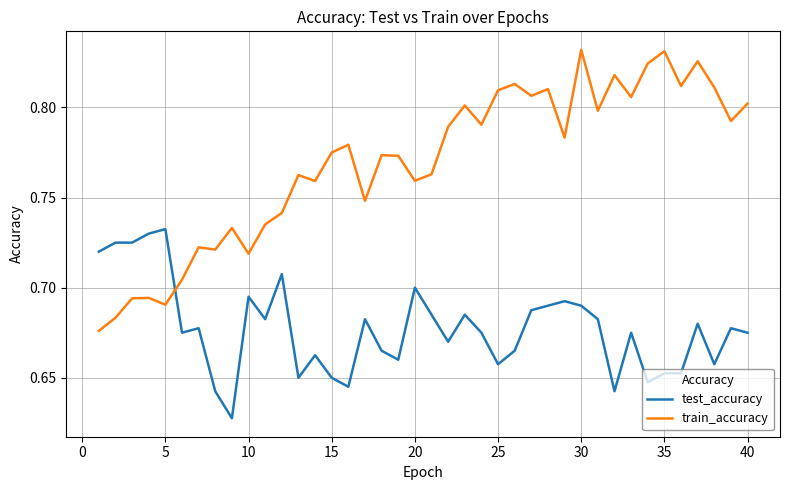

True or false: test_accuracy and train_accuracy cross at least once.

True